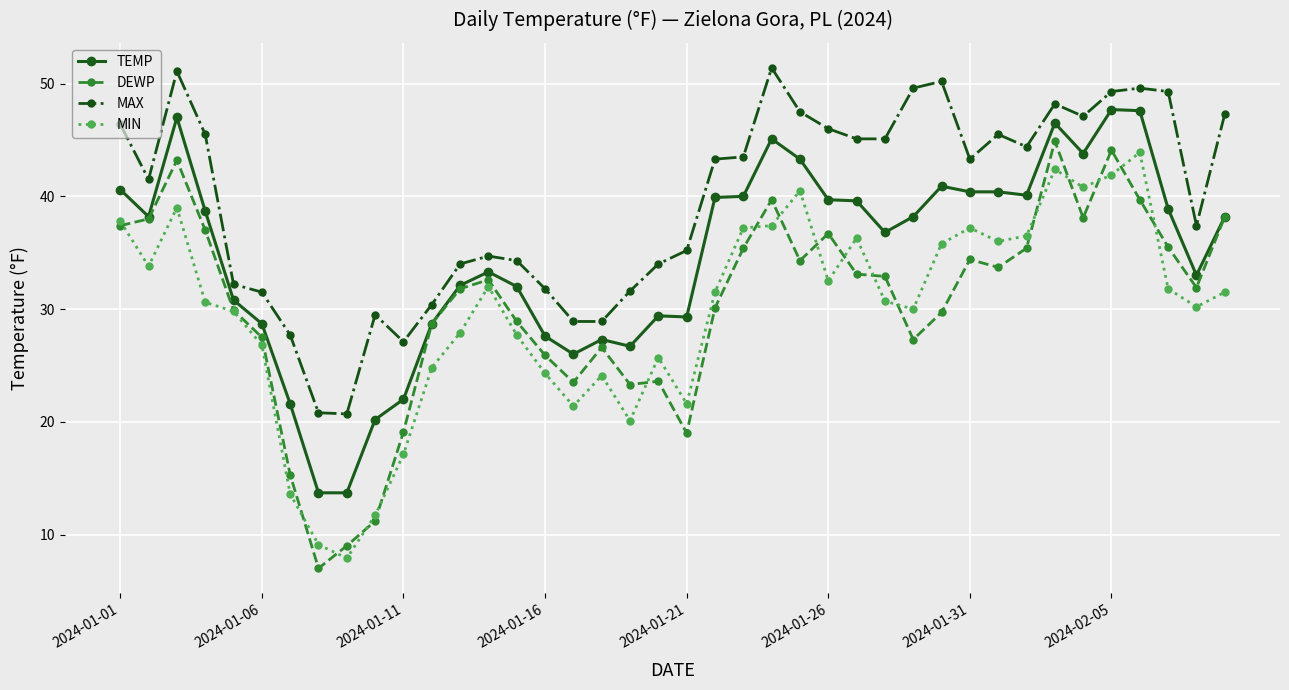

What is the value of the DEWP point at the 34th from the left?

44.9